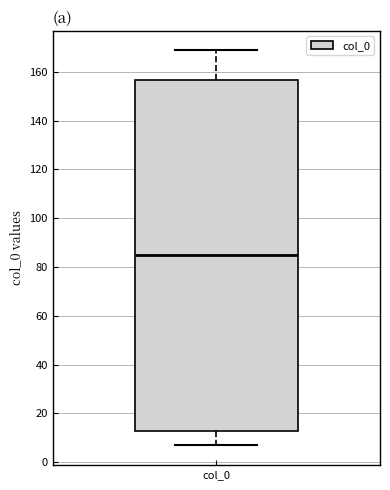

Transcribe this box plot: give where the median line is, the range the box spans, and where the two whiskers end, as read against the y-axis. The values are not printed on the chart, so give them approximately, as read against the axis.

median 86, box 12 to 156, whiskers 6 to 168